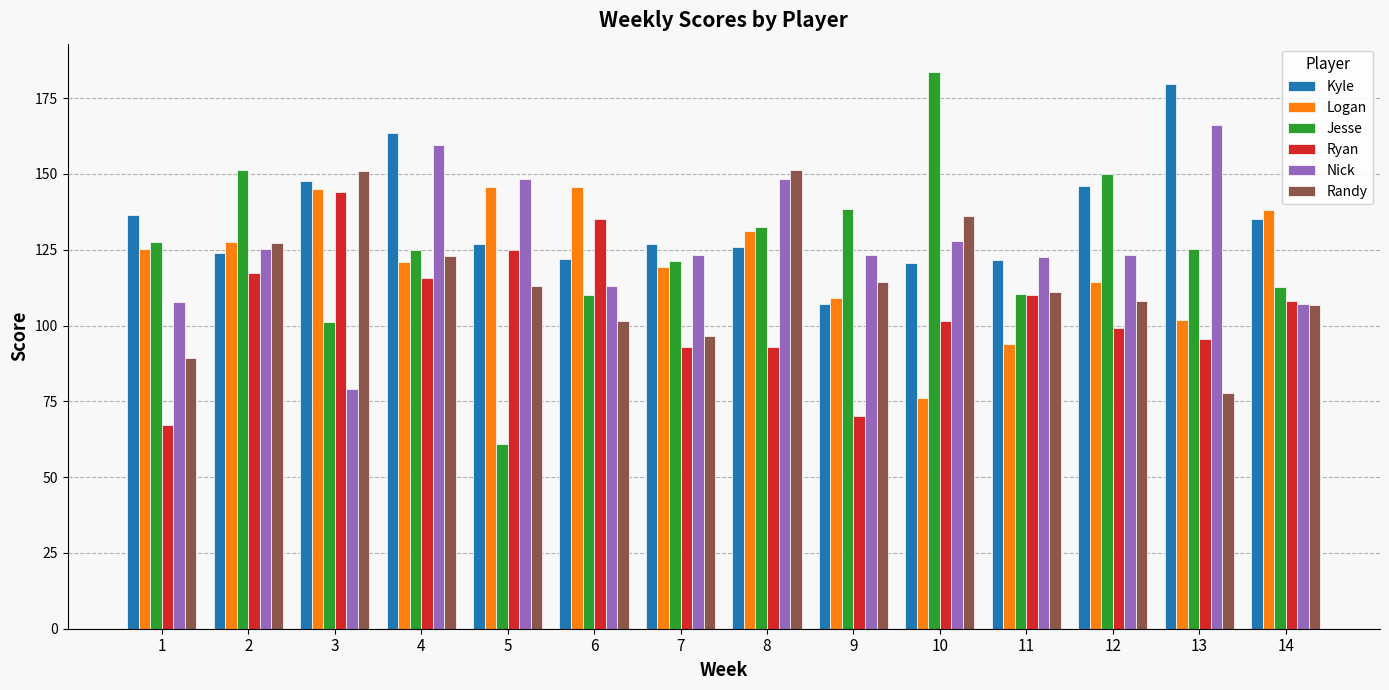

How many bars are there in total?

84